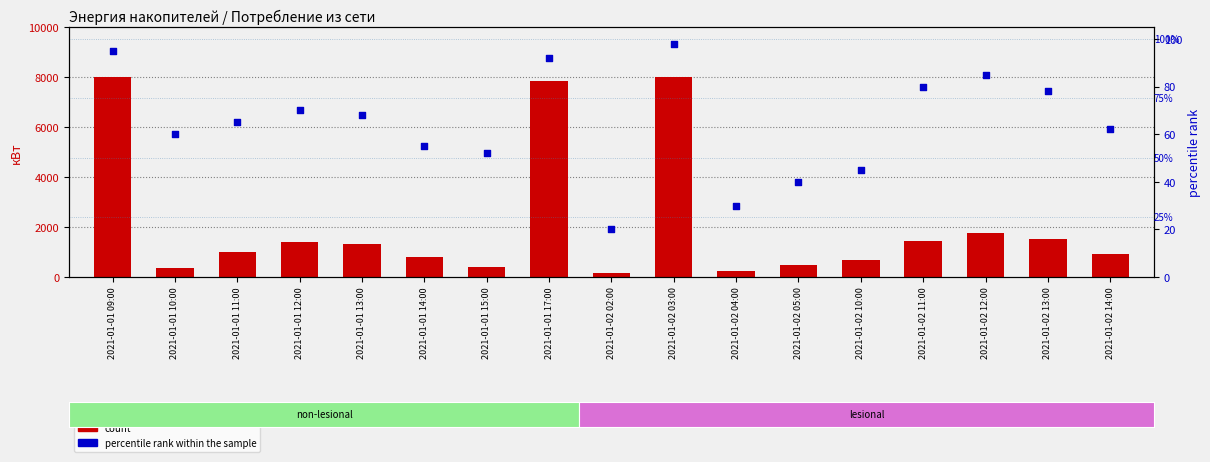

What are all the series names shown in the legend?

count, percentile rank within the sample